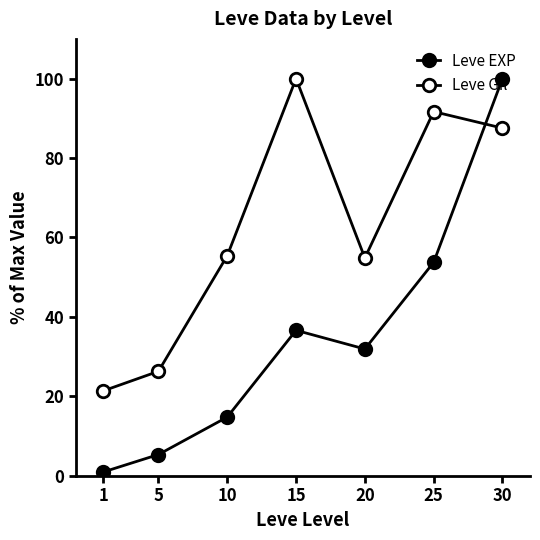

Reading right to left, transcribe all the data shown in this chart.

Leve EXP: 100.0	53.7	31.9	36.6	14.7	5.3	0.9
Leve Gil: 87.5	91.7	54.8	100.0	55.4	26.3	21.4